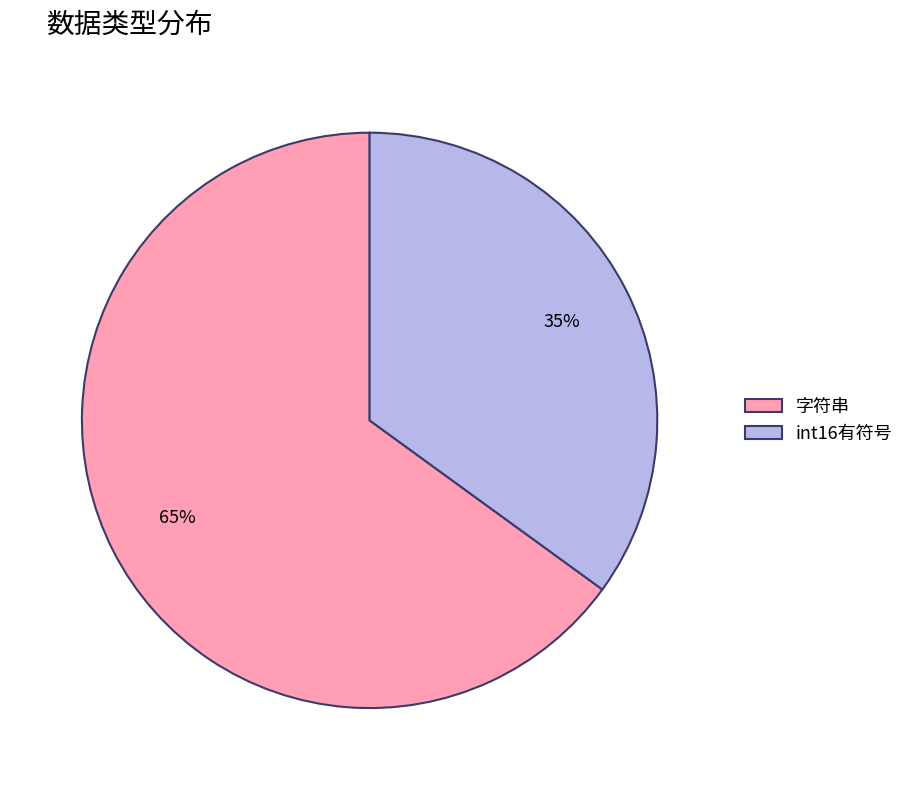

To the nearest percent, what is the combined percentage of 字符串 and int16有符号?

100%